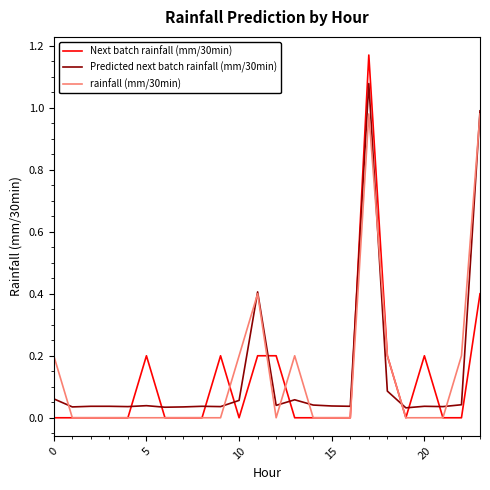

Rank the series by their maximum value, from highest to lowest.

Next batch rainfall (mm/30min), Predicted next batch rainfall (mm/30min), rainfall (mm/30min)